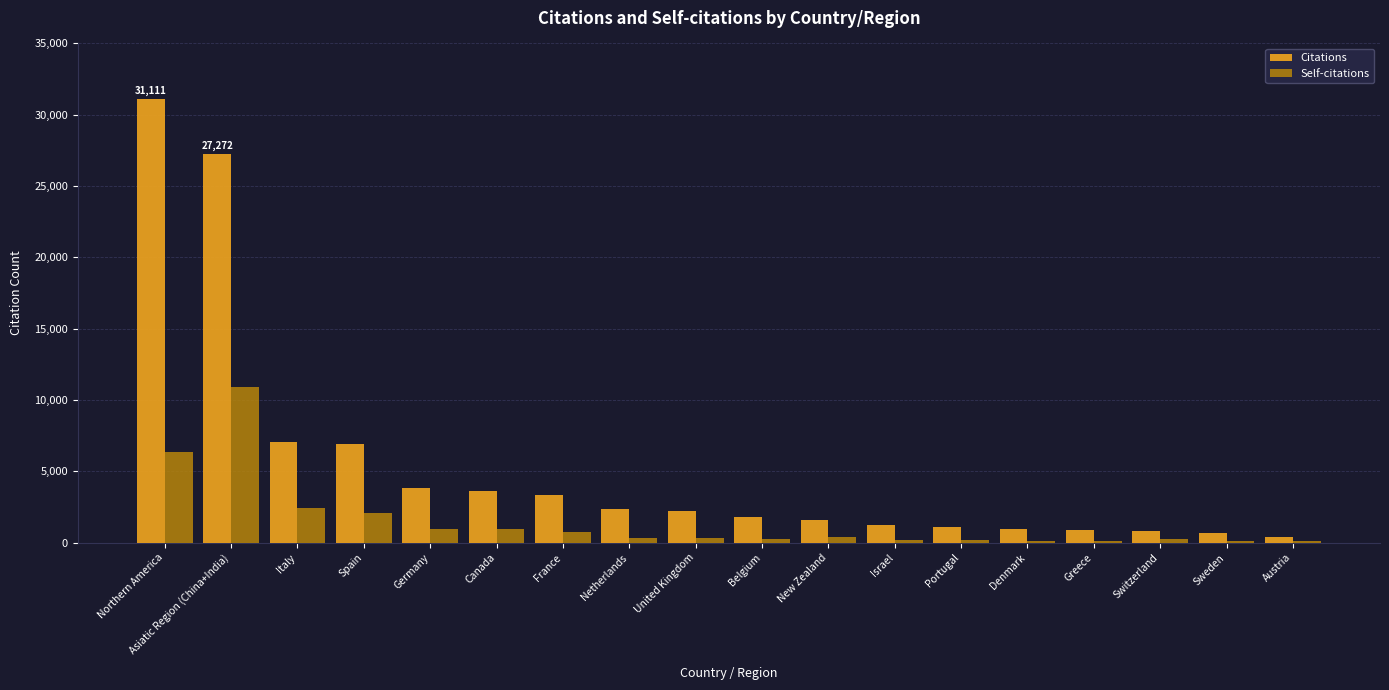

Does the chart contain stacked bars?

No